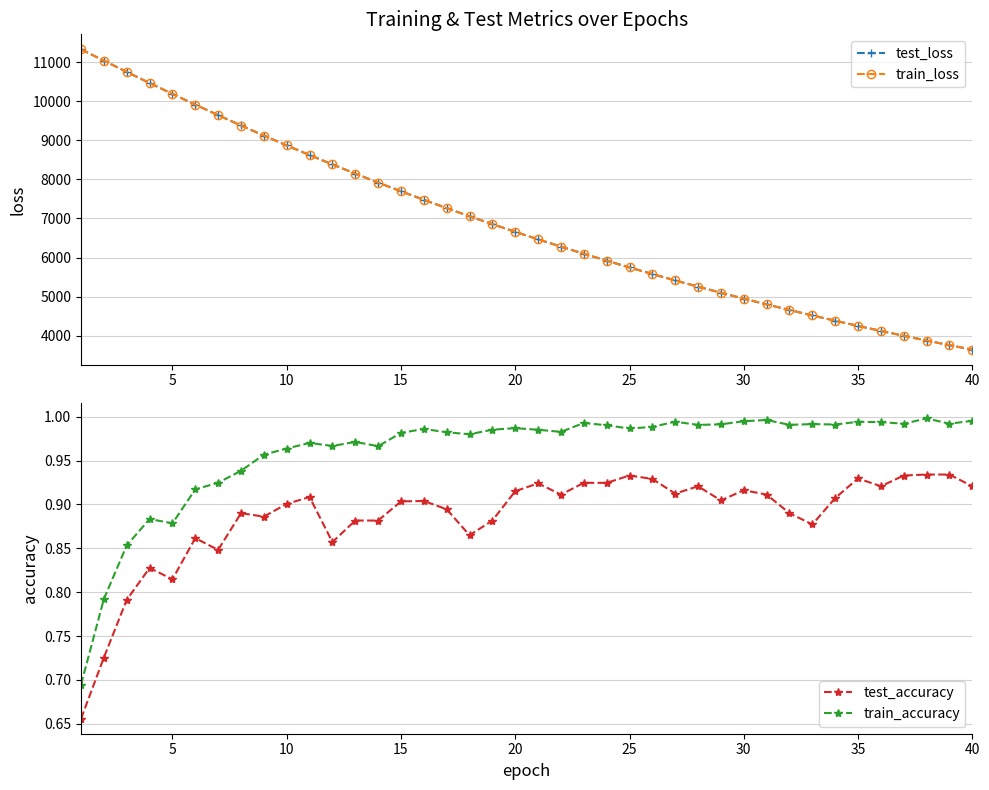

What is the greatest value displayed?

11323.6